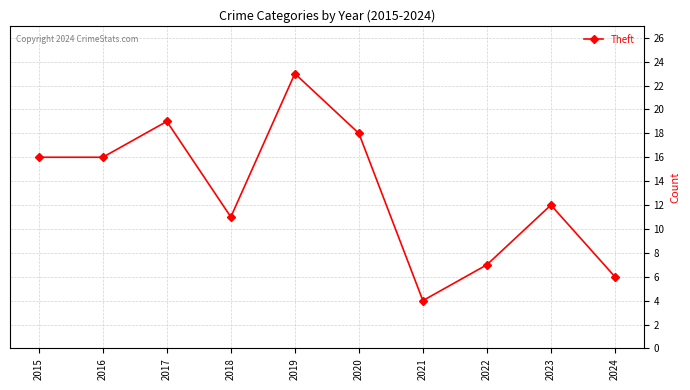

What is the smallest value displayed?

4